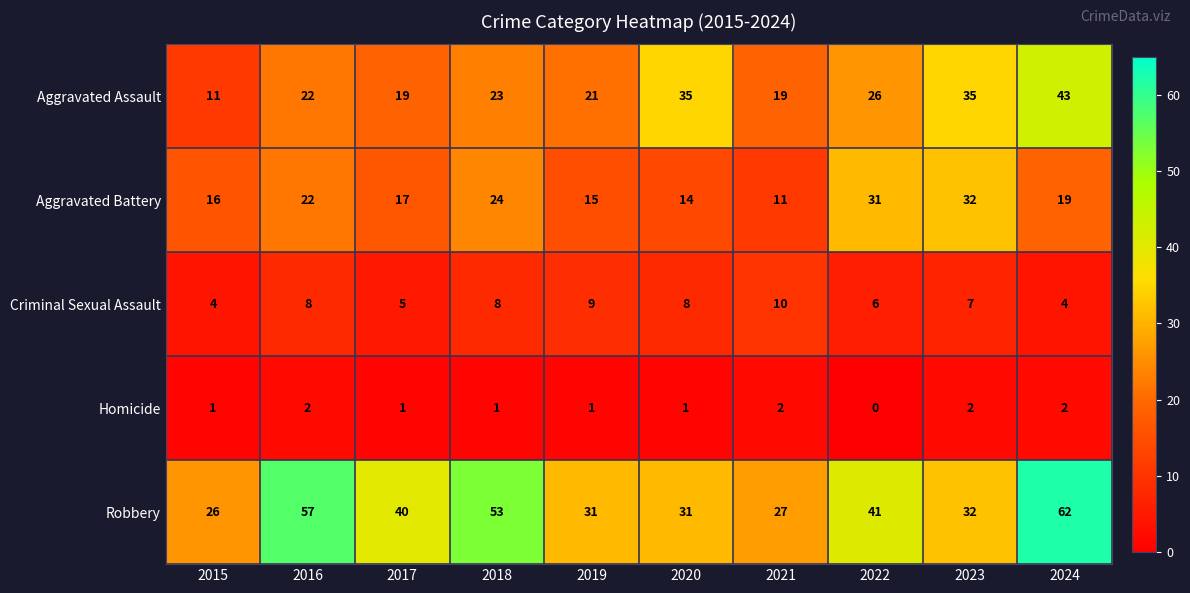

At how many categories does at least one series exceed 21?

10